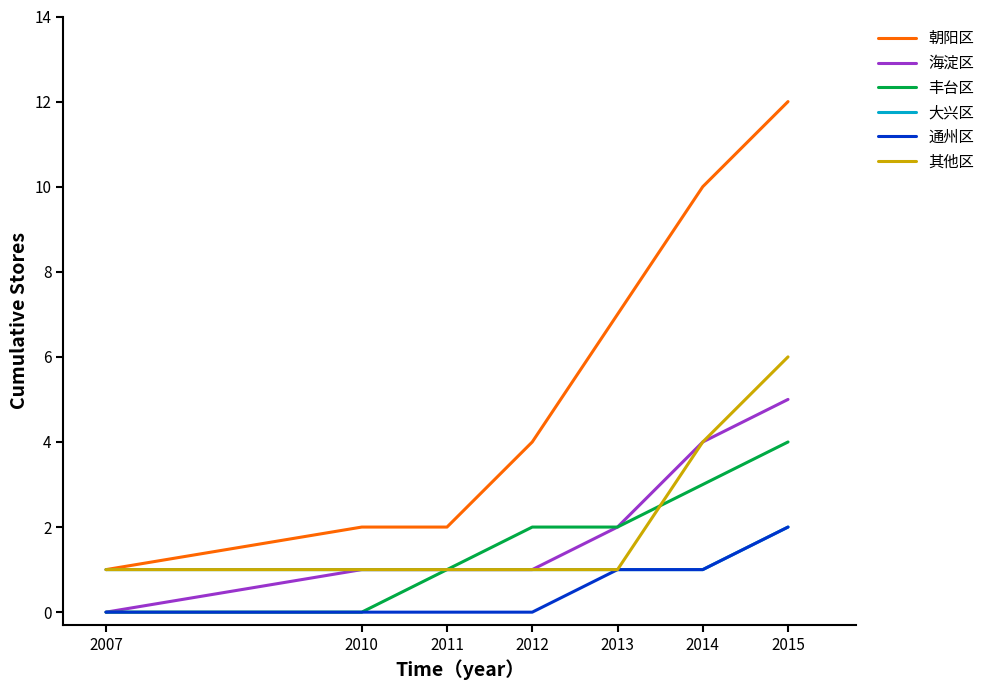

Which category has the highest value across all series?

2015